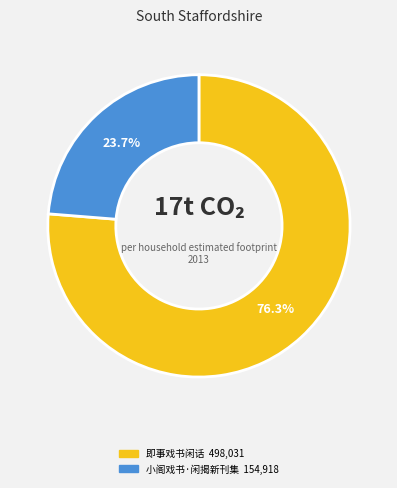

How many segments does this pie chart have?

2